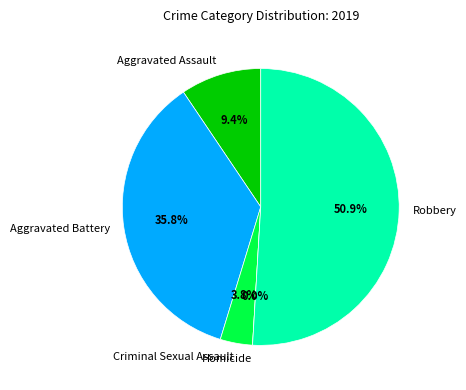

To the nearest percent, what percentage of the pie is Aggravated Assault?

9%